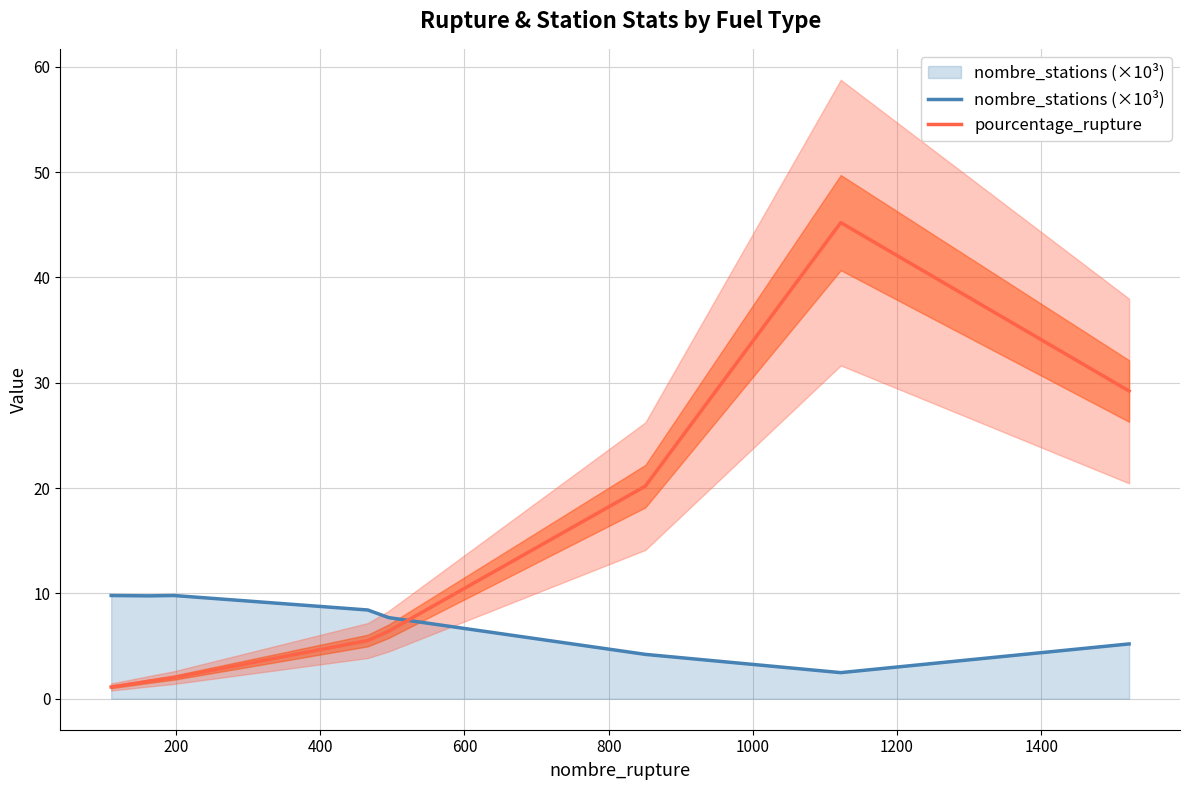

What is the maximum value for nombre_stations (×10³)?

9.8